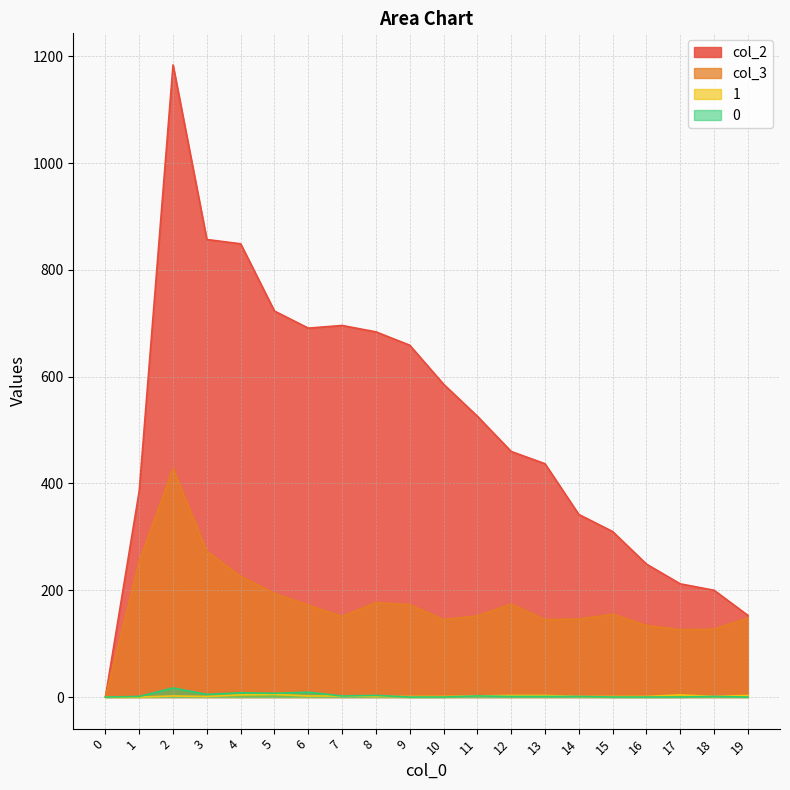

At how many categories does at least one series exceed 193?

18